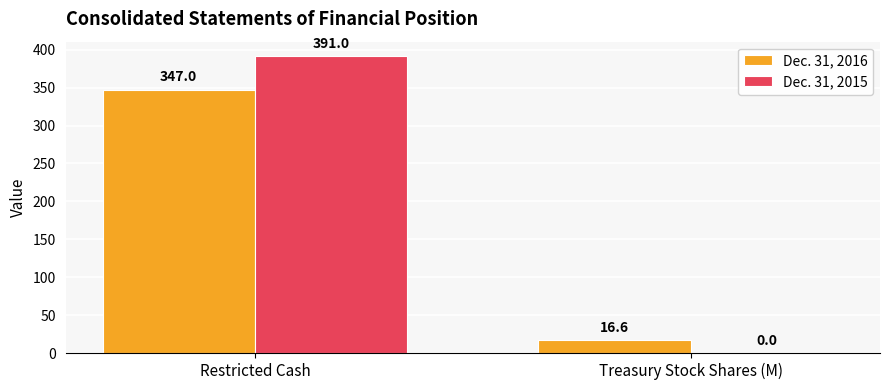

Which series has the widest spread of values?

Dec. 31, 2015